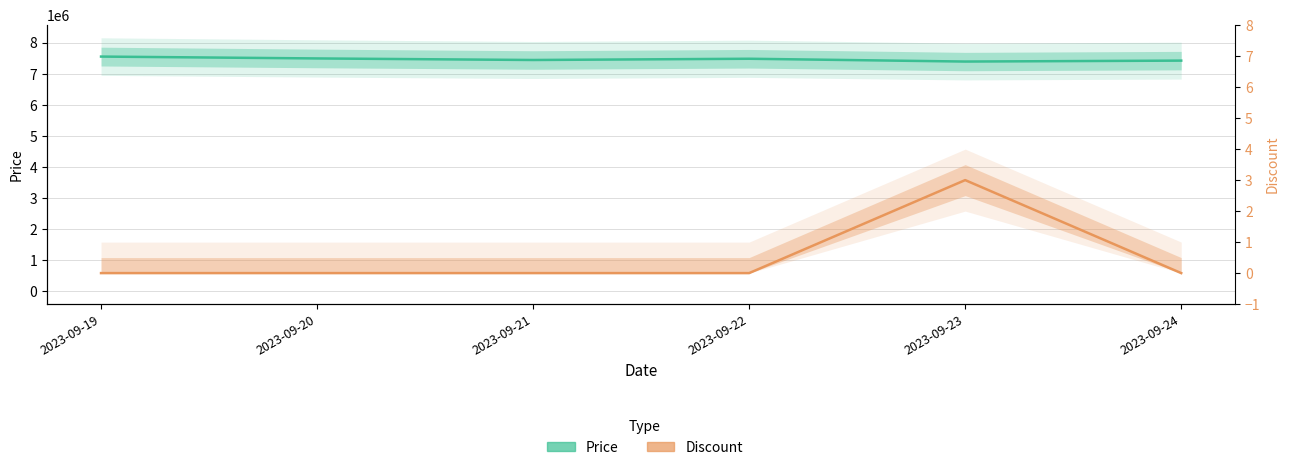

How many data points in Price are above 7489000?

2